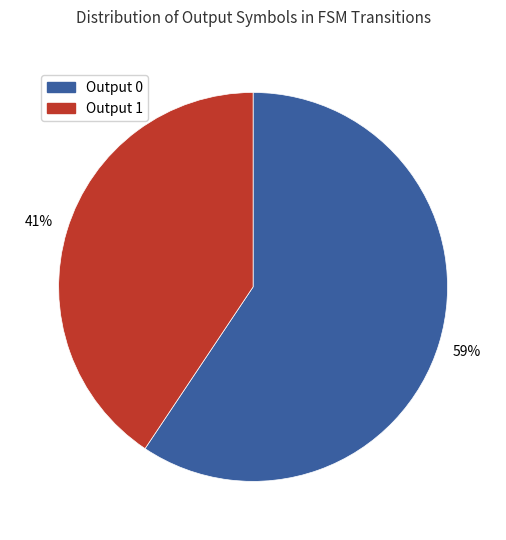

To the nearest percent, what portion does Output 1 represent?

41%